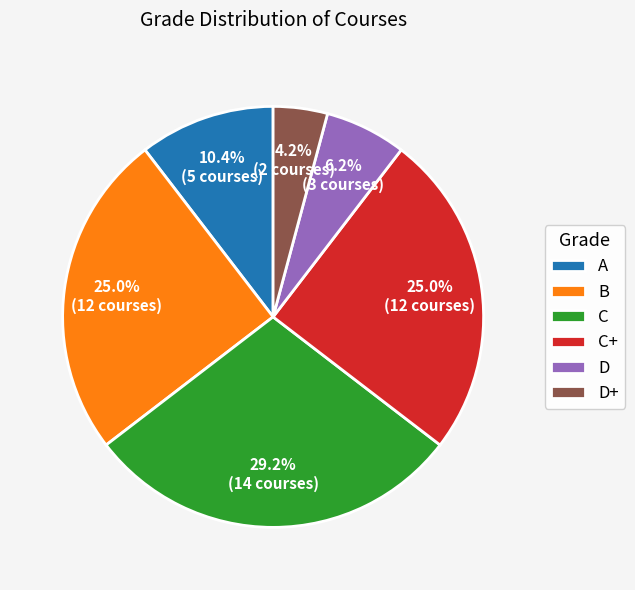

Does any single category account for the majority?

No